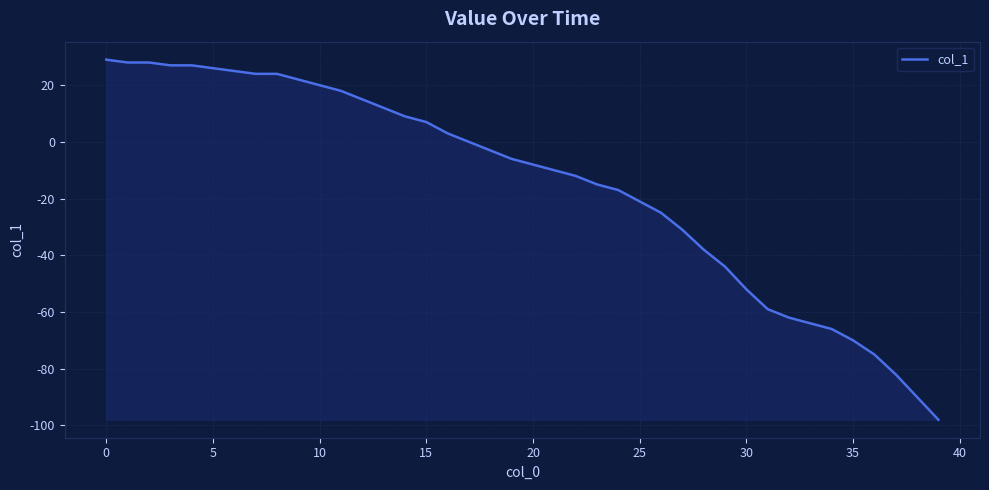

What is the minimum value shown in the chart?

-98